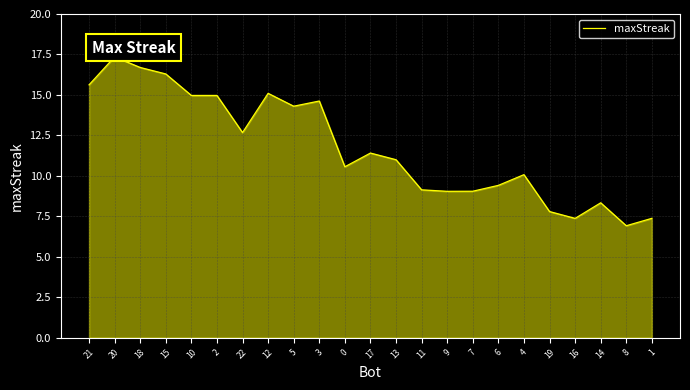

The chart shows a value of 22.3 at 10. True or false?

False